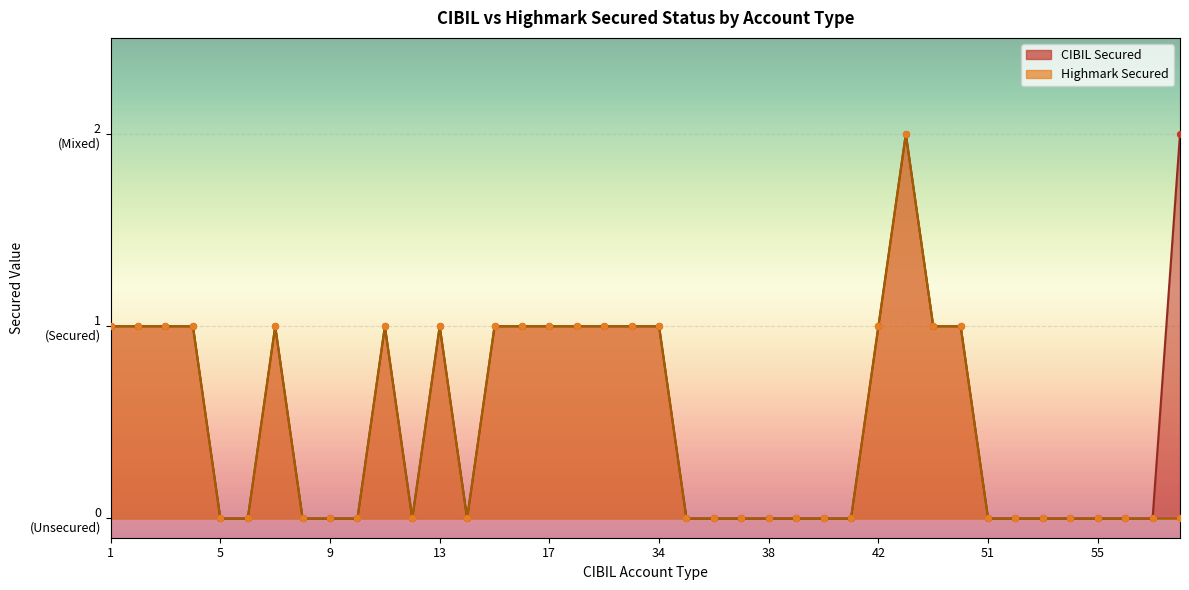

At which category is the sum across all series the highest?

43